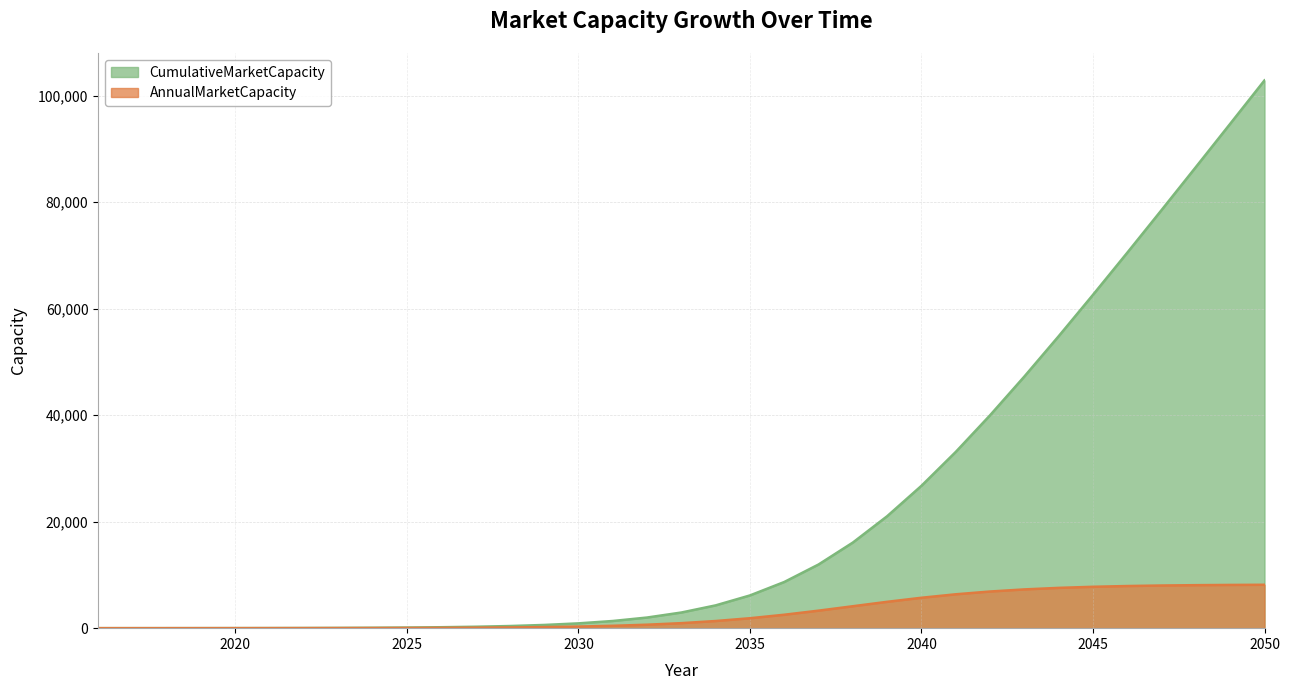

List the series in order of their overall mean, lowest first.

AnnualMarketCapacity, CumulativeMarketCapacity